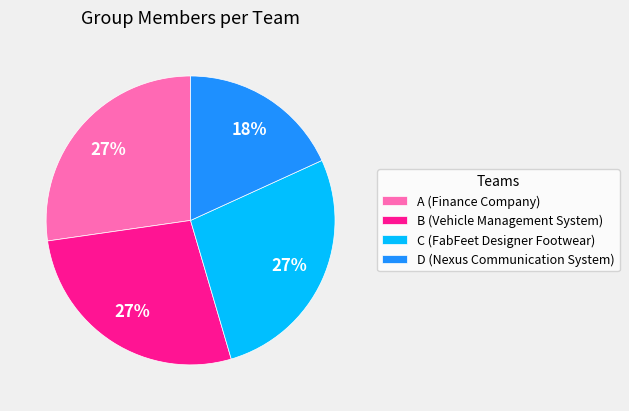

The C (FabFeet Designer Footwear) slice represents 27% of the pie. True or false?

True